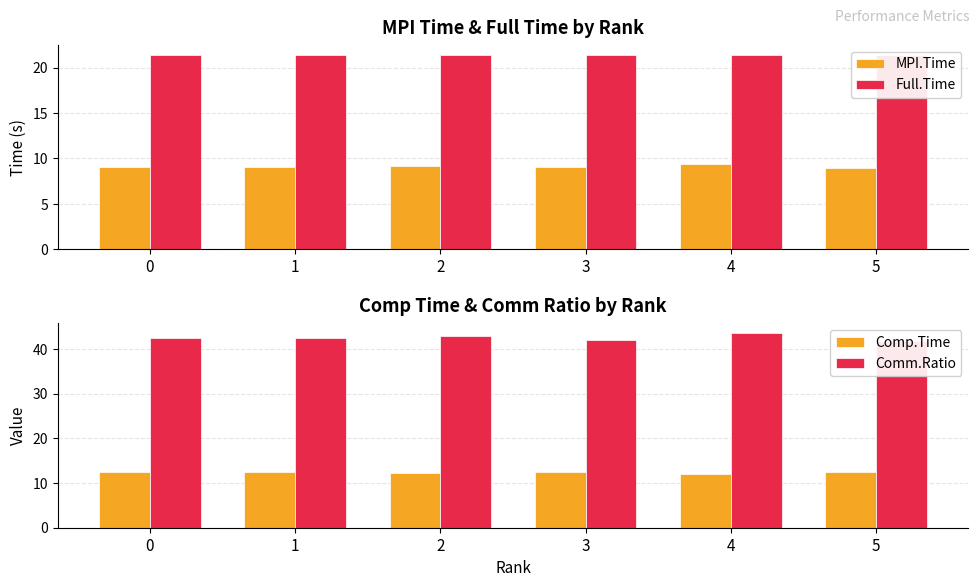

What are all the series names shown in the legend?

MPI.Time, Full.Time, Comp.Time, Comm.Ratio